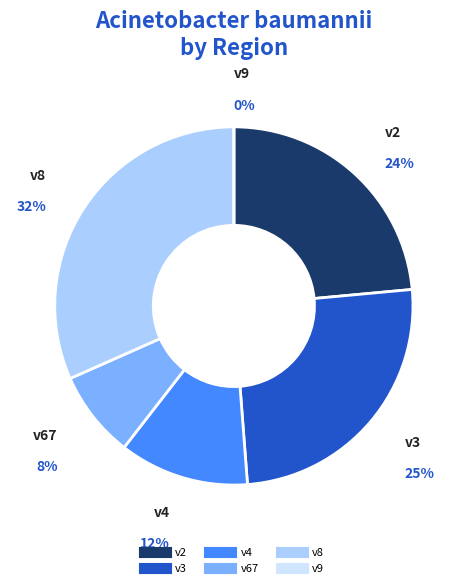

To the nearest percent, what is the difference between the largest and smallest slice percentages?

32%